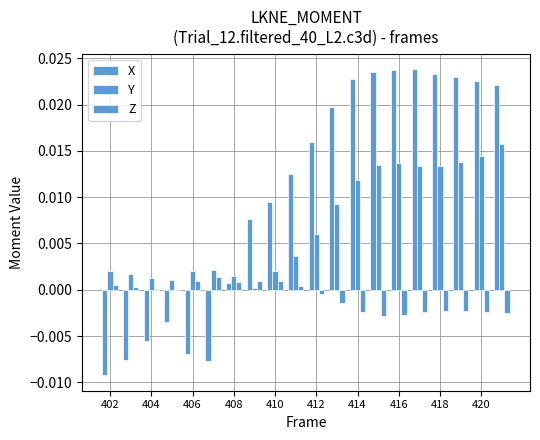

Does the chart contain stacked bars?

No